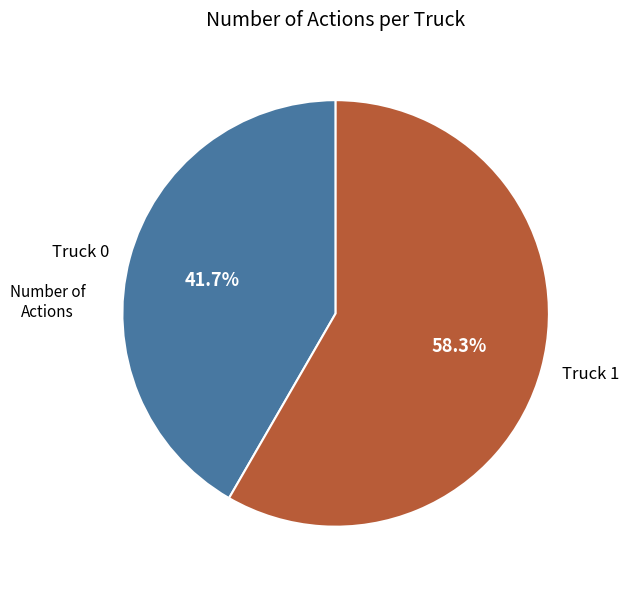

What is the majority slice?

Truck 1